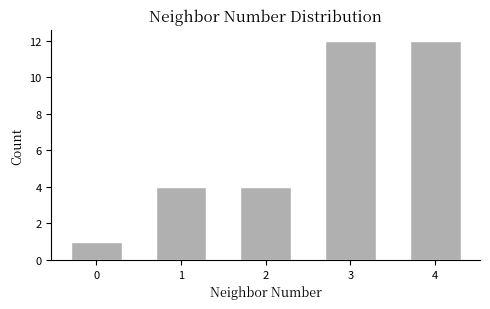

Reading left to right, list all the values displayed in this chart.

1	4	4	12	12